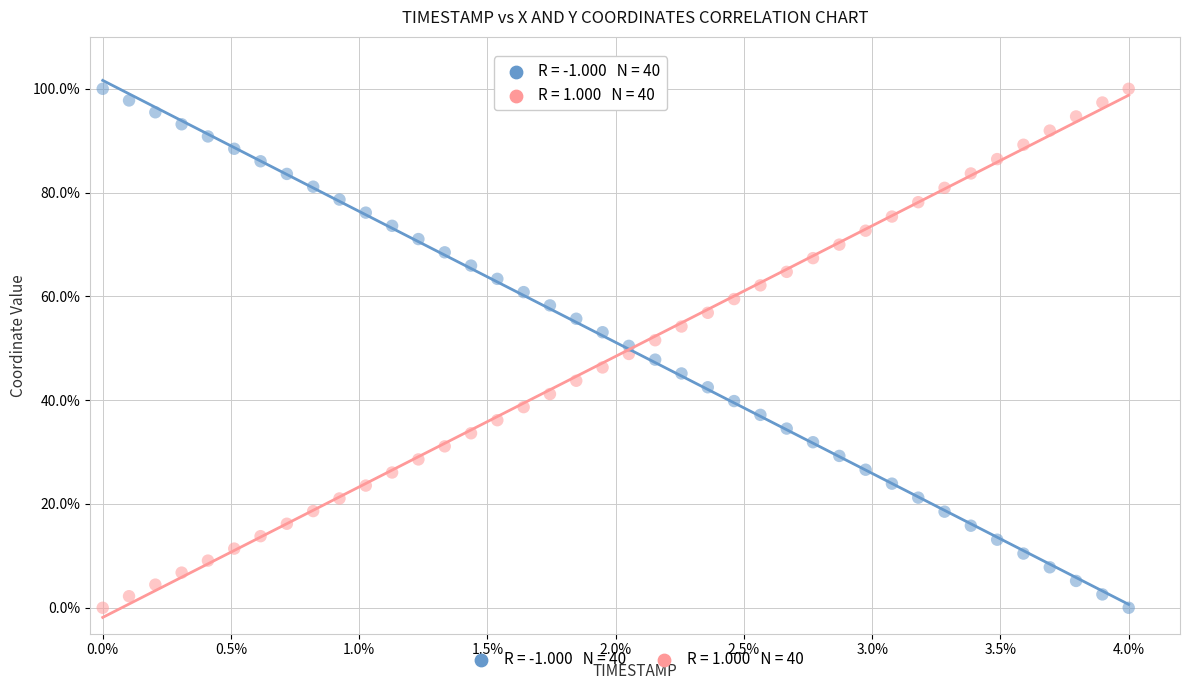

Across all data points, what is the range of Y values (max minus min)?

100.0